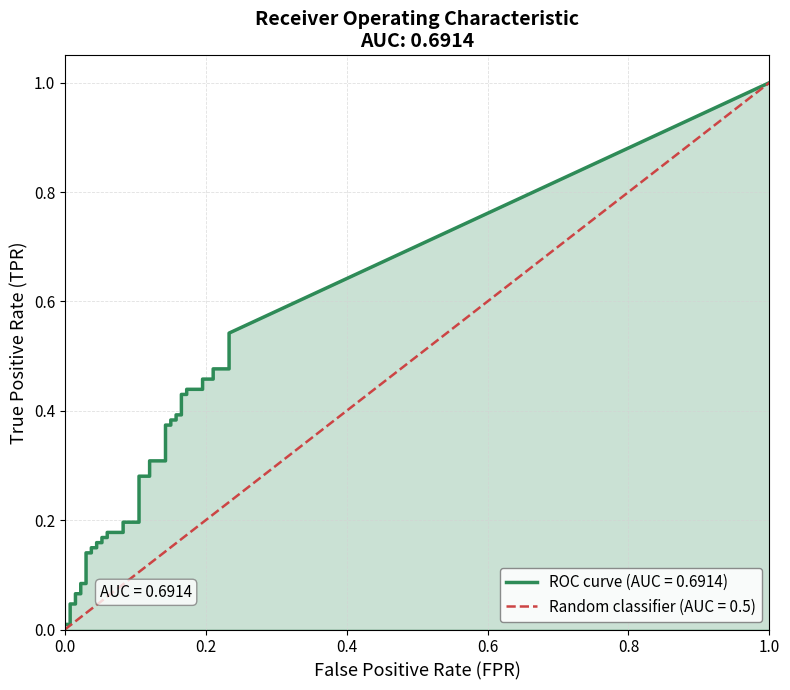

The chart shows a value of 0.0 at 2. True or false?

False